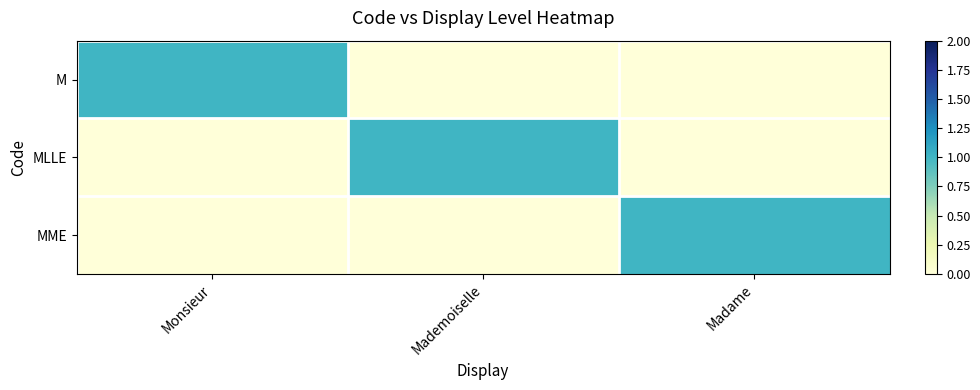

Reading left to right, transcribe all the data shown in this chart.

M: Monsieur=1	Mademoiselle=0	Madame=0
MLLE: Monsieur=0	Mademoiselle=1	Madame=0
MME: Monsieur=0	Mademoiselle=0	Madame=1